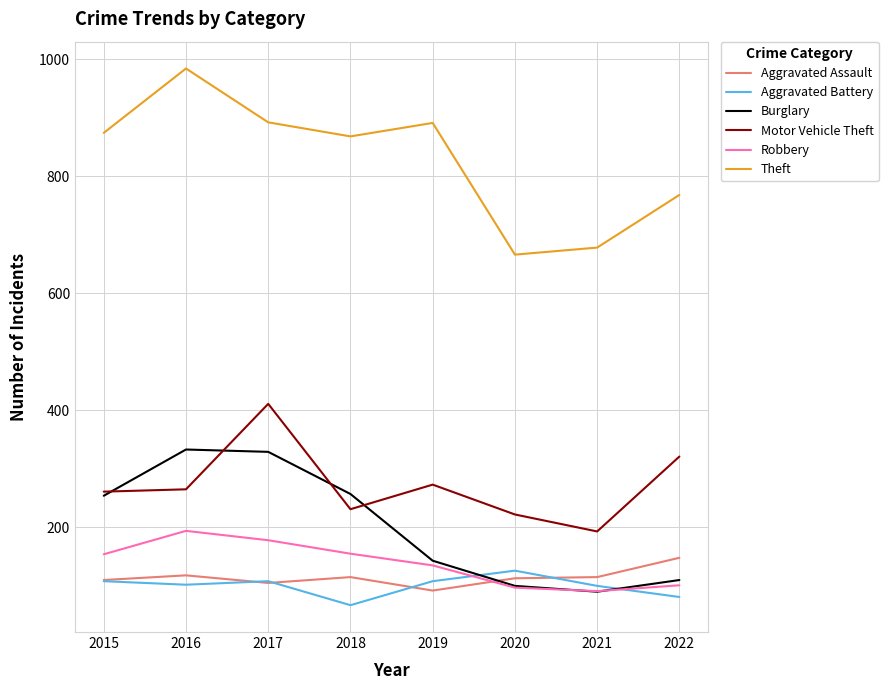

Which category has the lowest value across all series?

2018